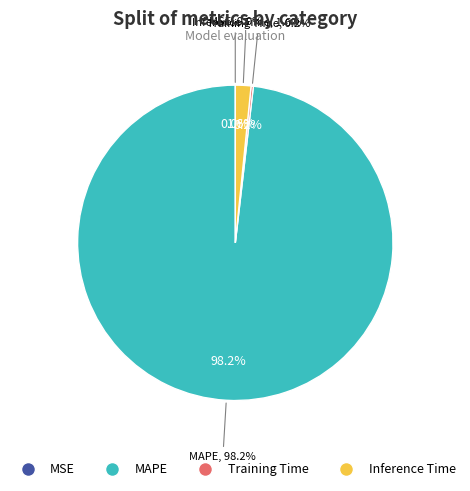

Rank the categories by value from highest to lowest.

MAPE, Inference Time, Training Time, MSE